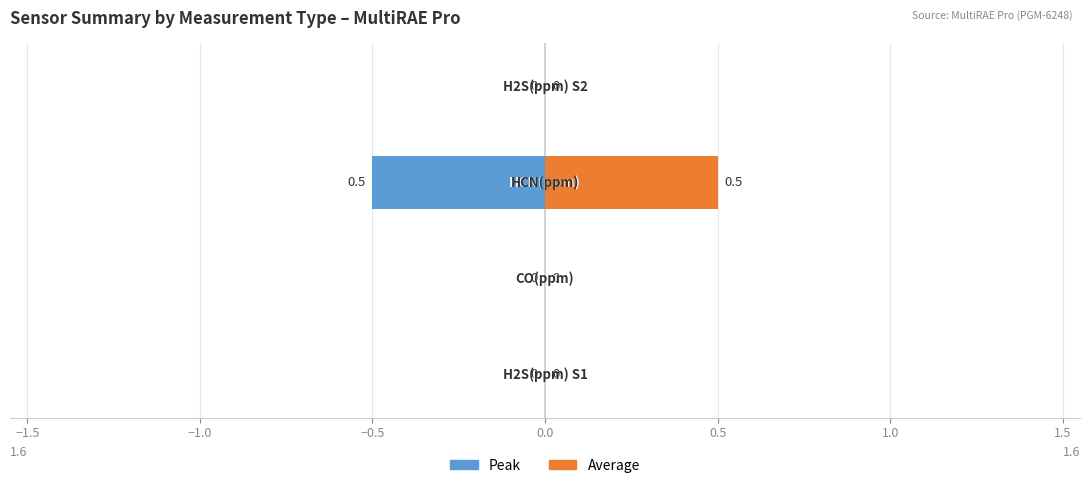

The value of Average at −1.5 is -0.2. True or false?

False